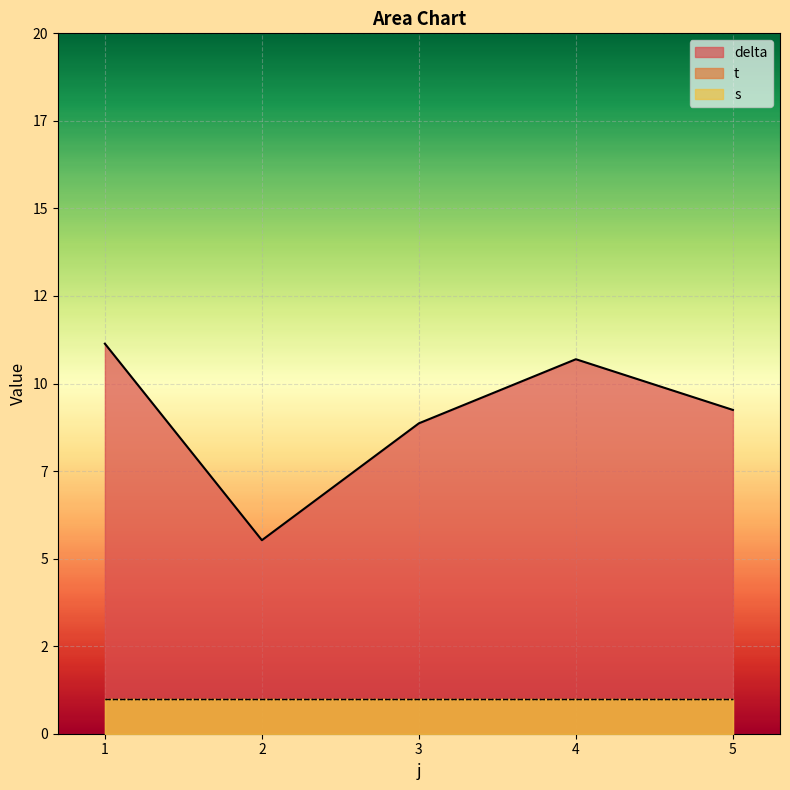

Which series has the widest spread of values?

delta